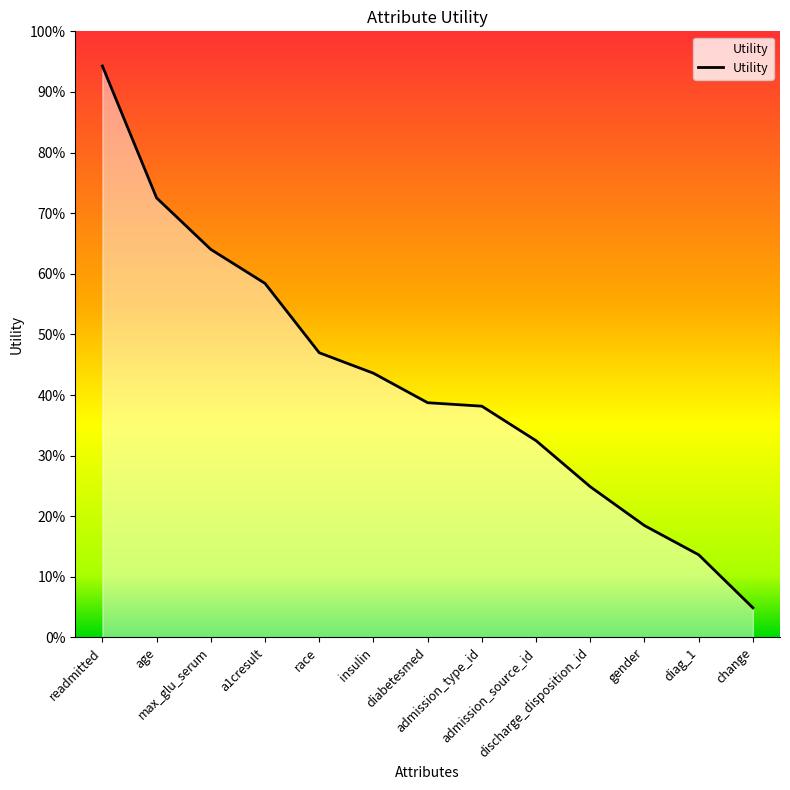

Which label corresponds to the smallest value in the chart?

change